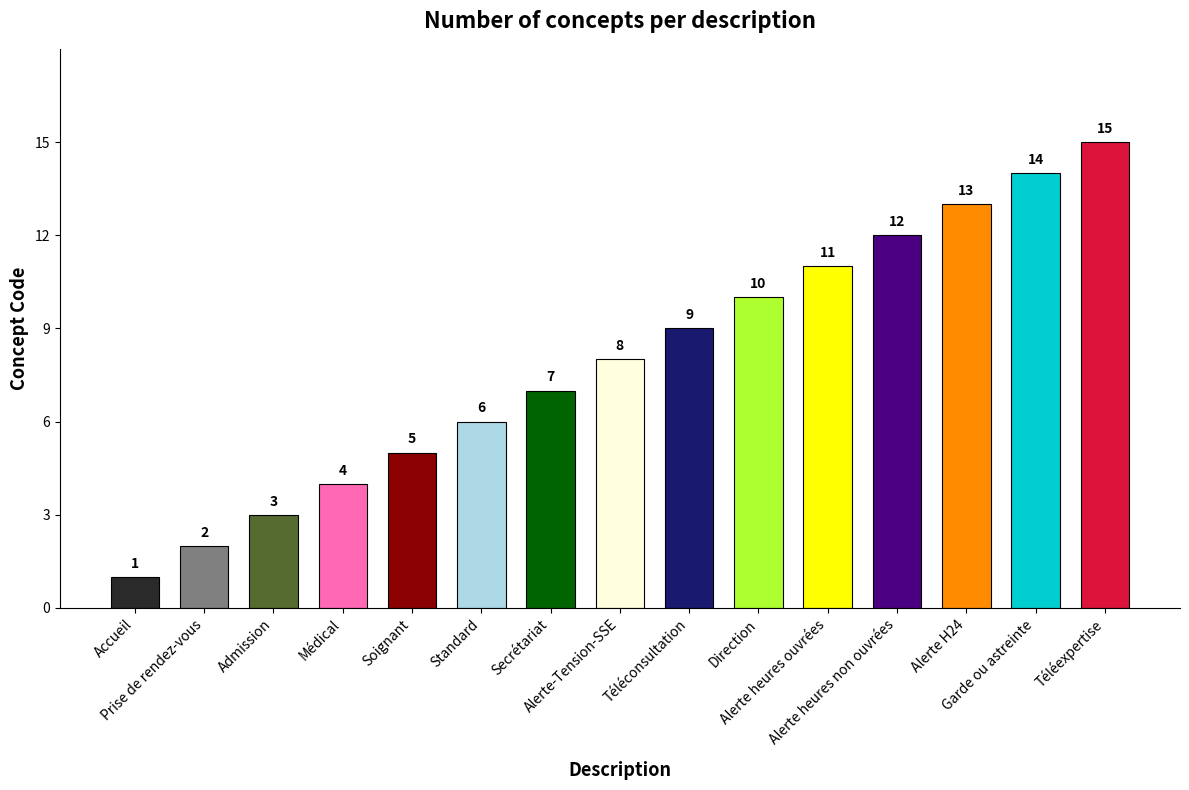

How many categories are shown in the chart?

15